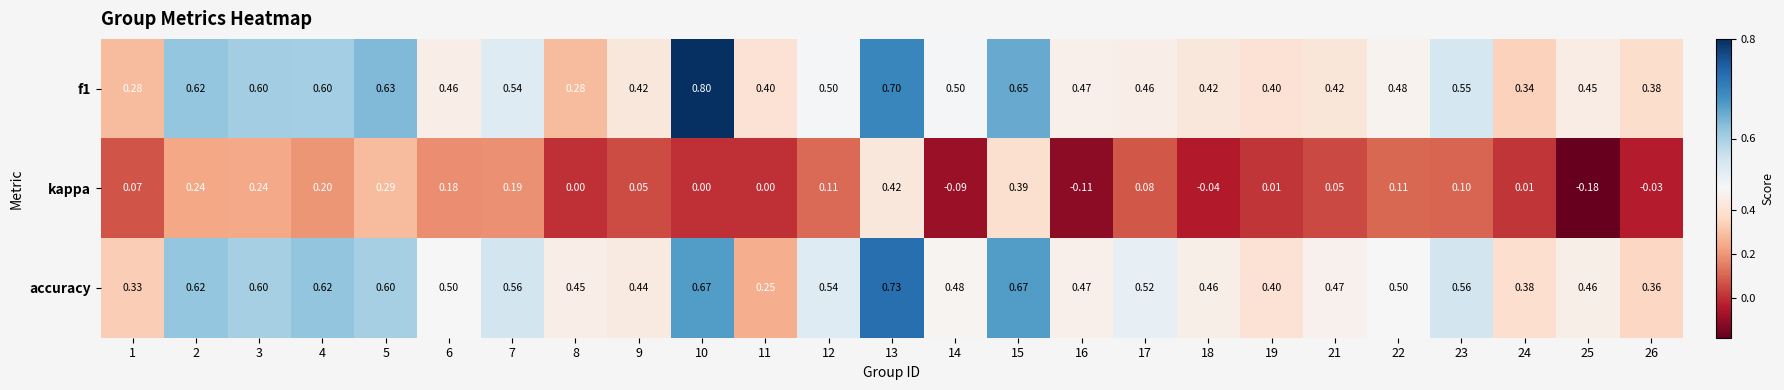

How many distinct data groups are displayed?

3